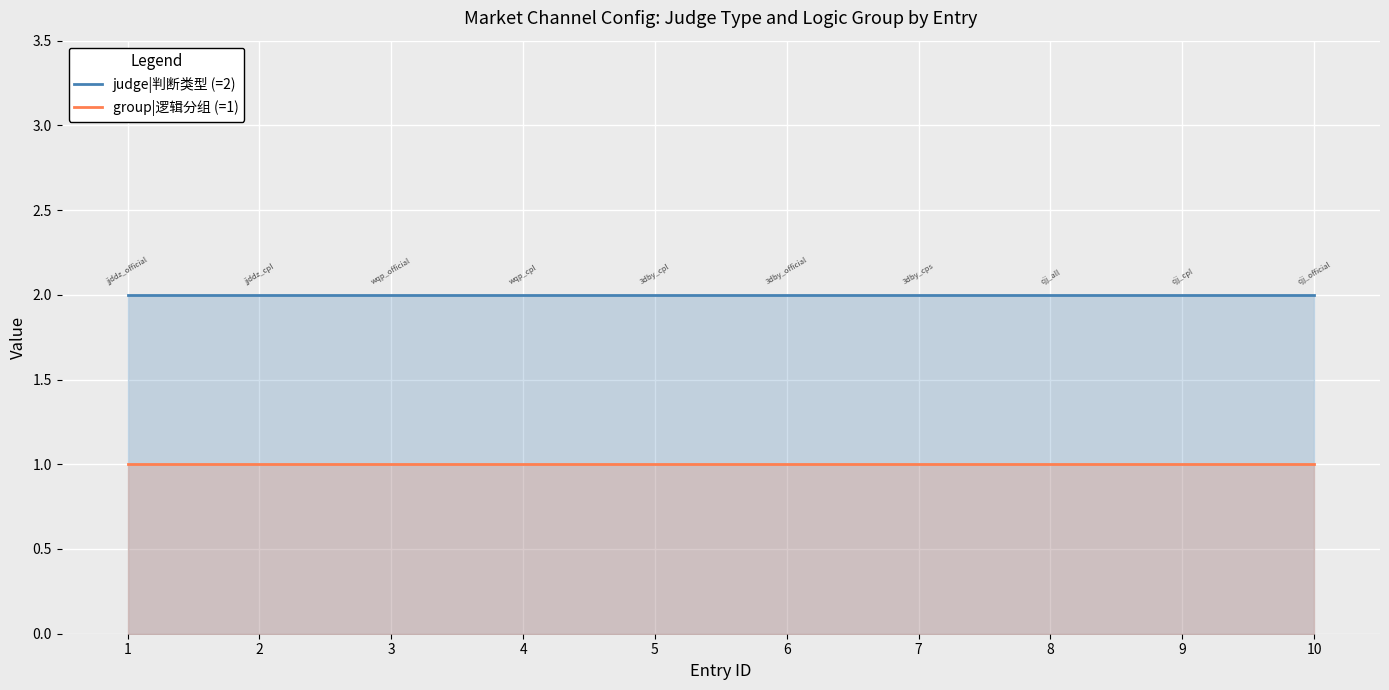

What are all the series names shown in the legend?

judge|判断类型 (=2), group|逻辑分组 (=1)